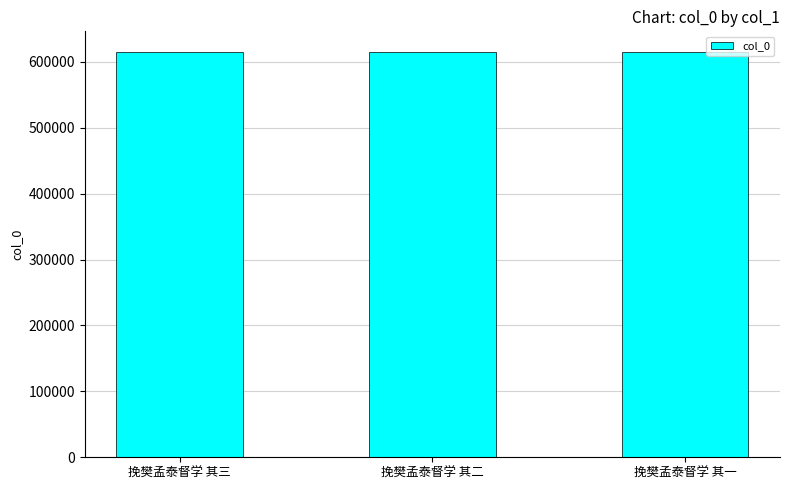

Does the chart contain any negative values?

No